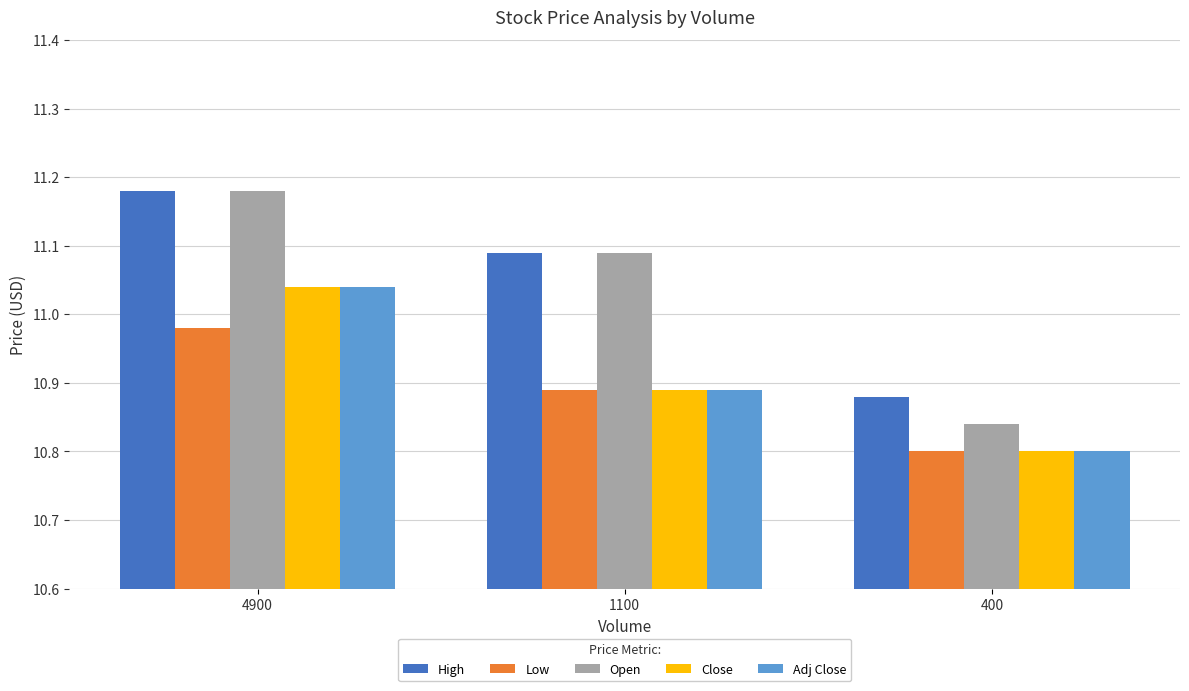

Where does the High series first go above 11?

4900